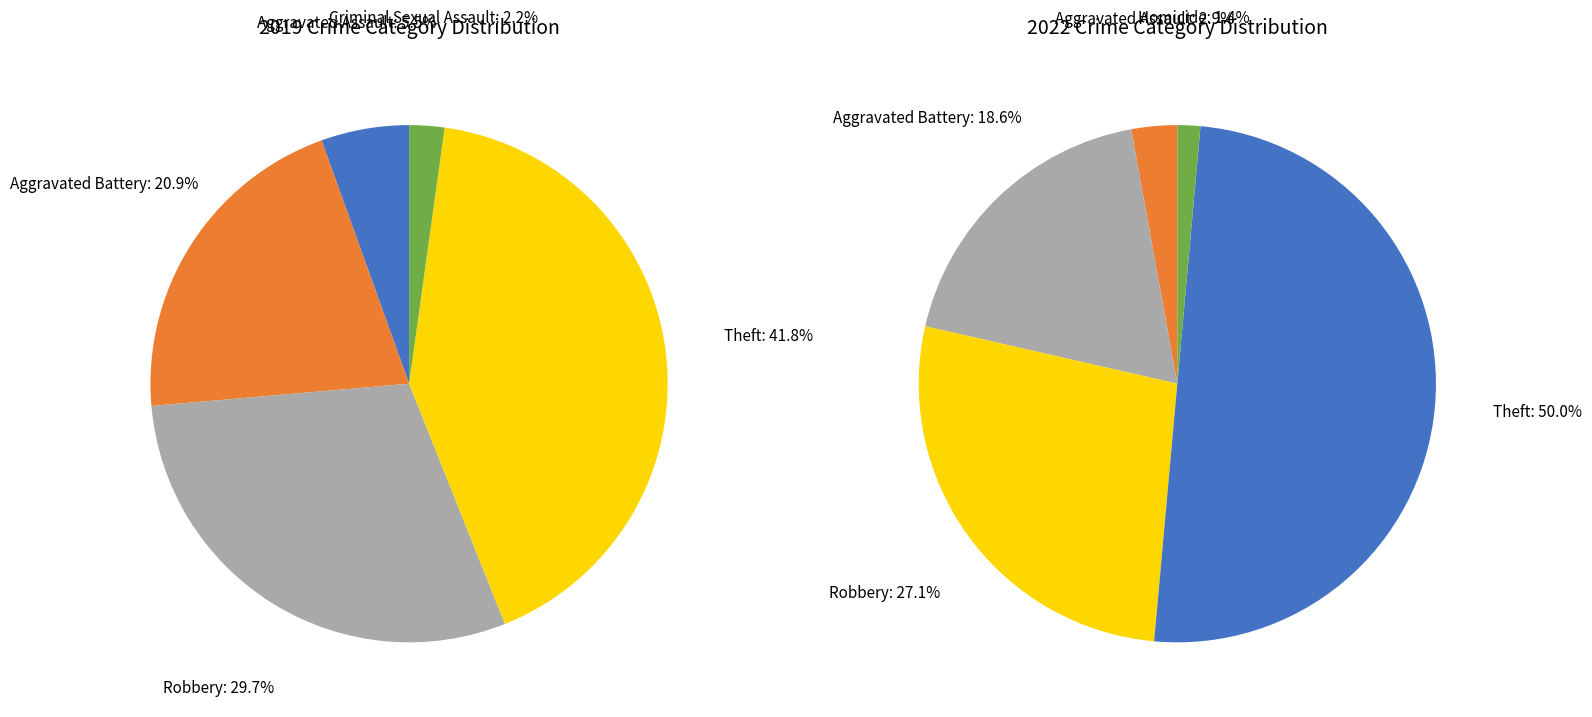

Combined, what portion of the pie is 3 and values_2022?

62.6%